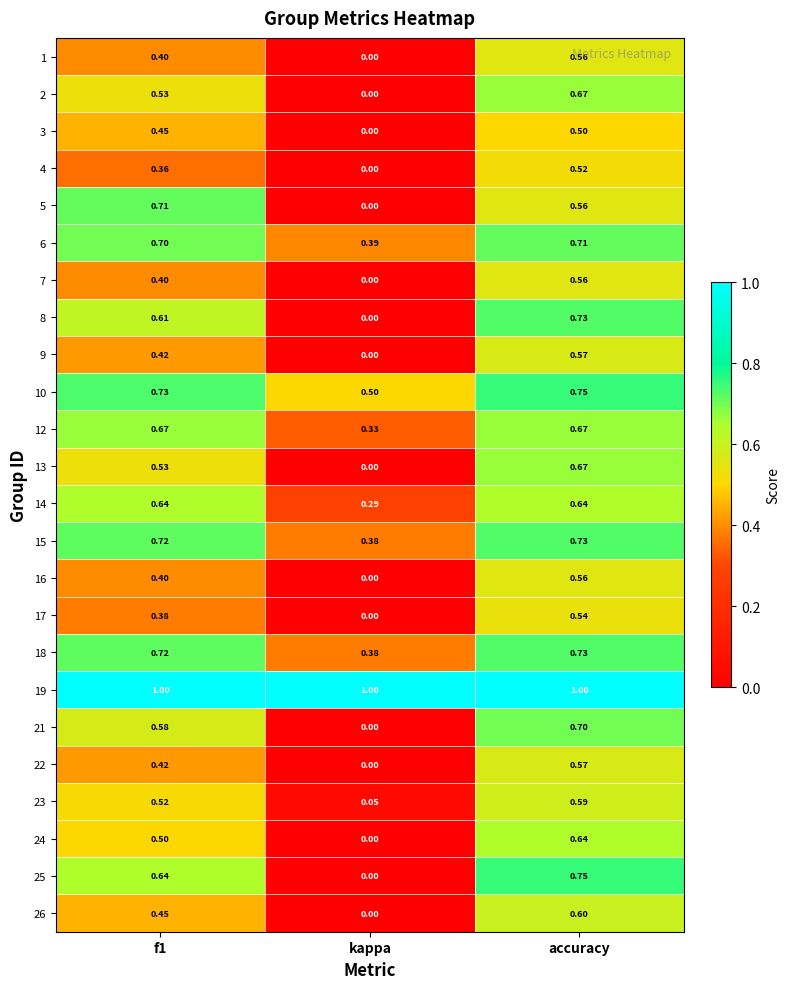

At how many categories does at least one series exceed 0?

3